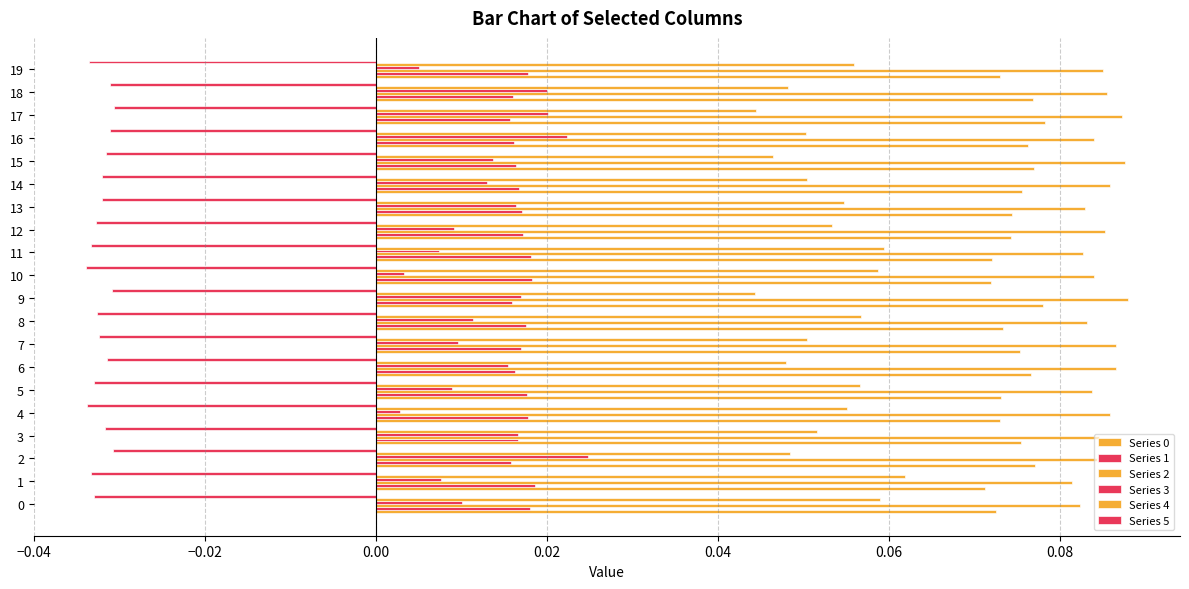

How many distinct data groups are displayed?

6